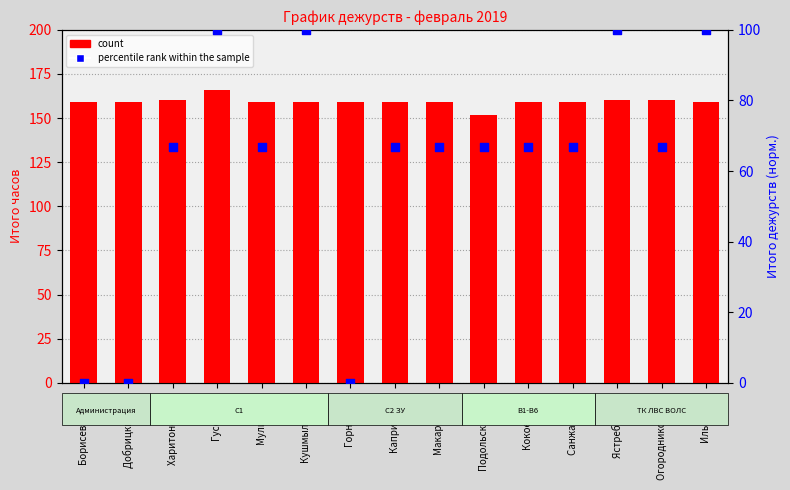

Which series has the largest total across all categories?

count